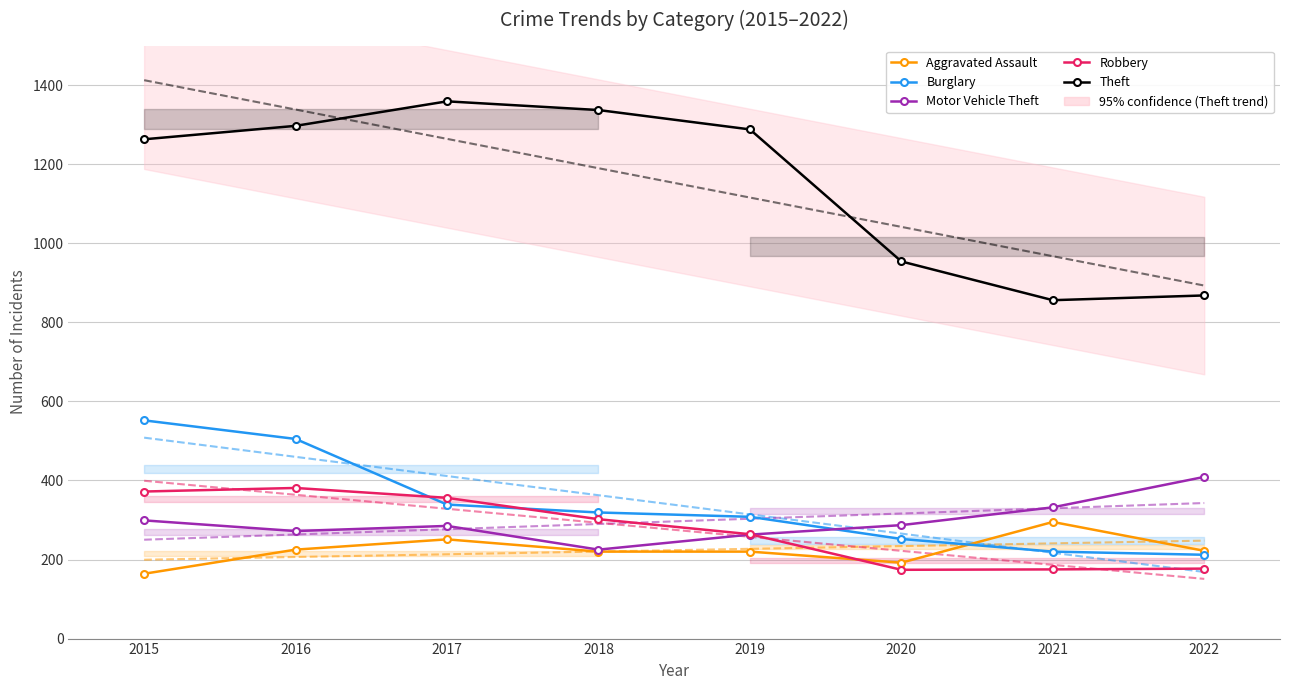

How many series are shown in this chart?

5